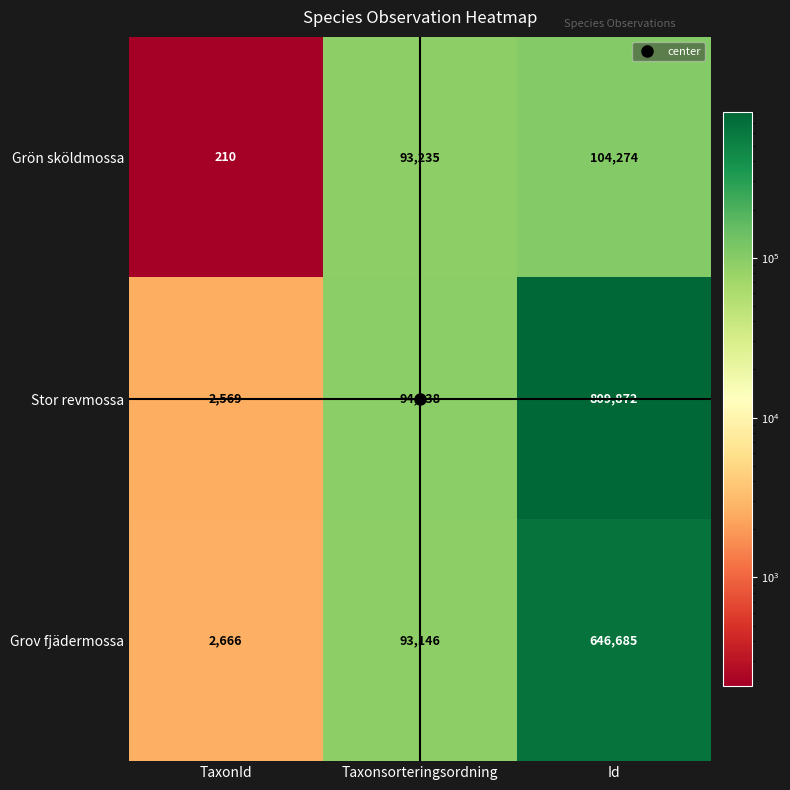

Rank the series by their average value, from lowest to highest.

Grön sköldmossa, Grov fjädermossa, Stor revmossa